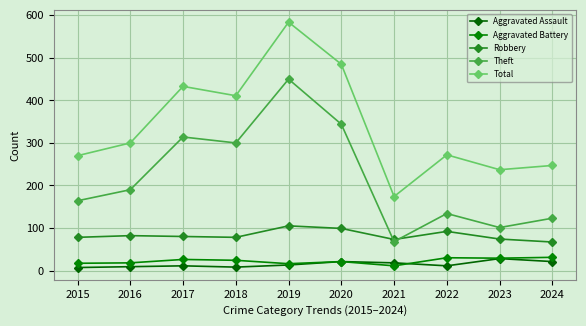

At how many categories does at least one series exceed 477?

2